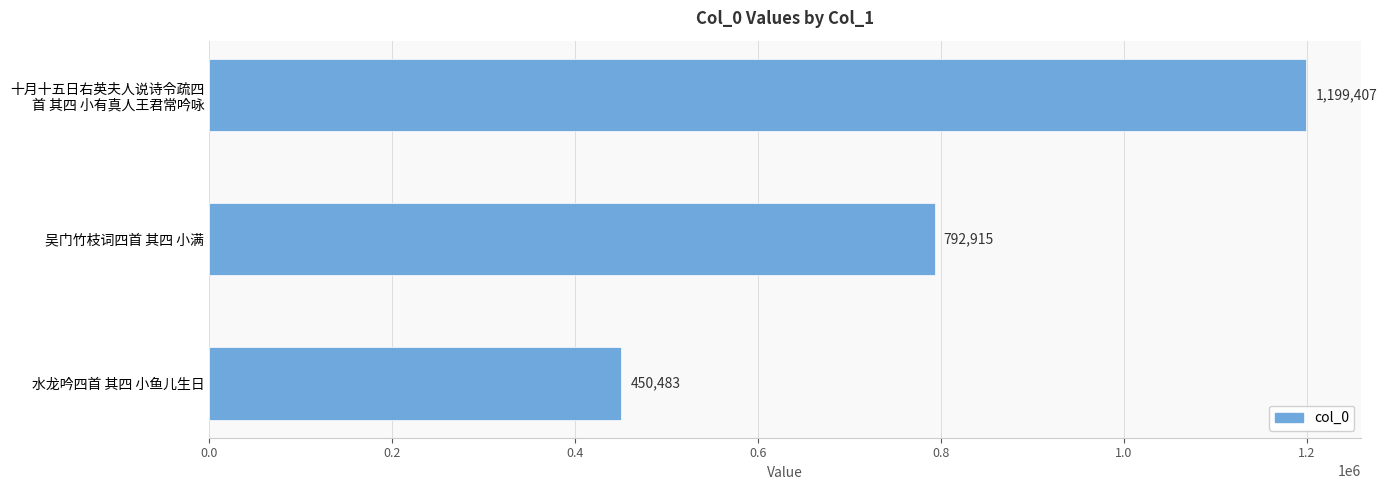

Rank the categories by value from highest to lowest.

十月十五日右英夫人说诗令疏四
首 其四 小有真人王君常吟咏, 吴门竹枝词四首 其四 小满, 水龙吟四首 其四 小鱼儿生日